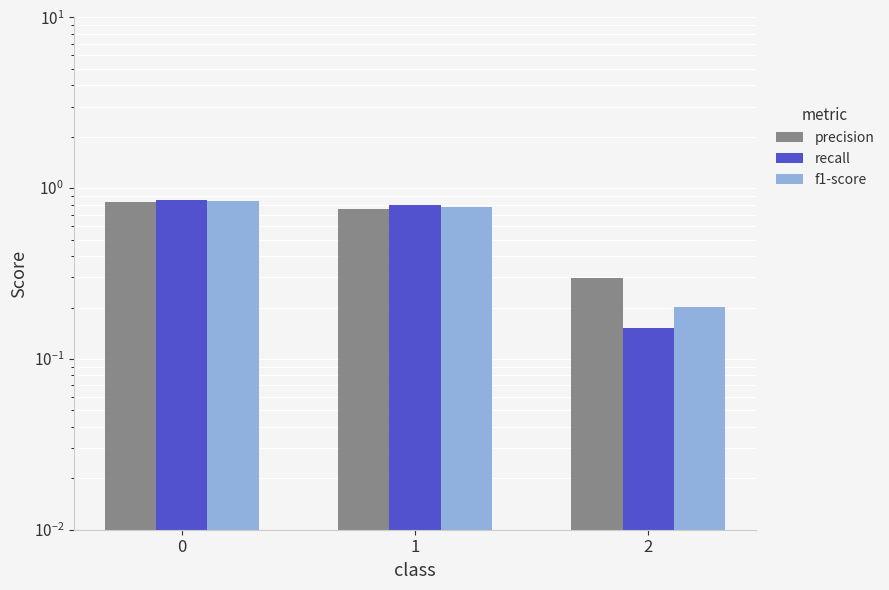

Rank the series at 1 from highest to lowest value.

recall, f1-score, precision